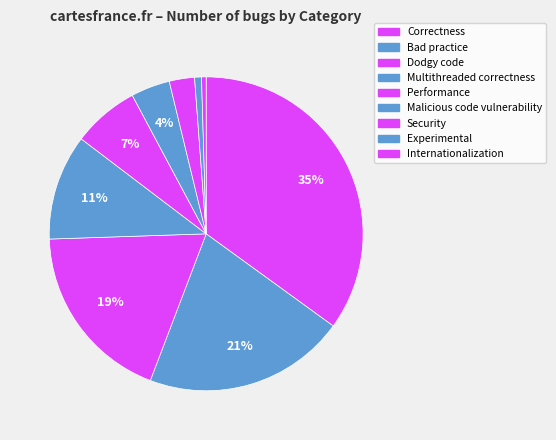

Approximately how many times larger is the value at Security compared to Multithreaded correctness?

0.2